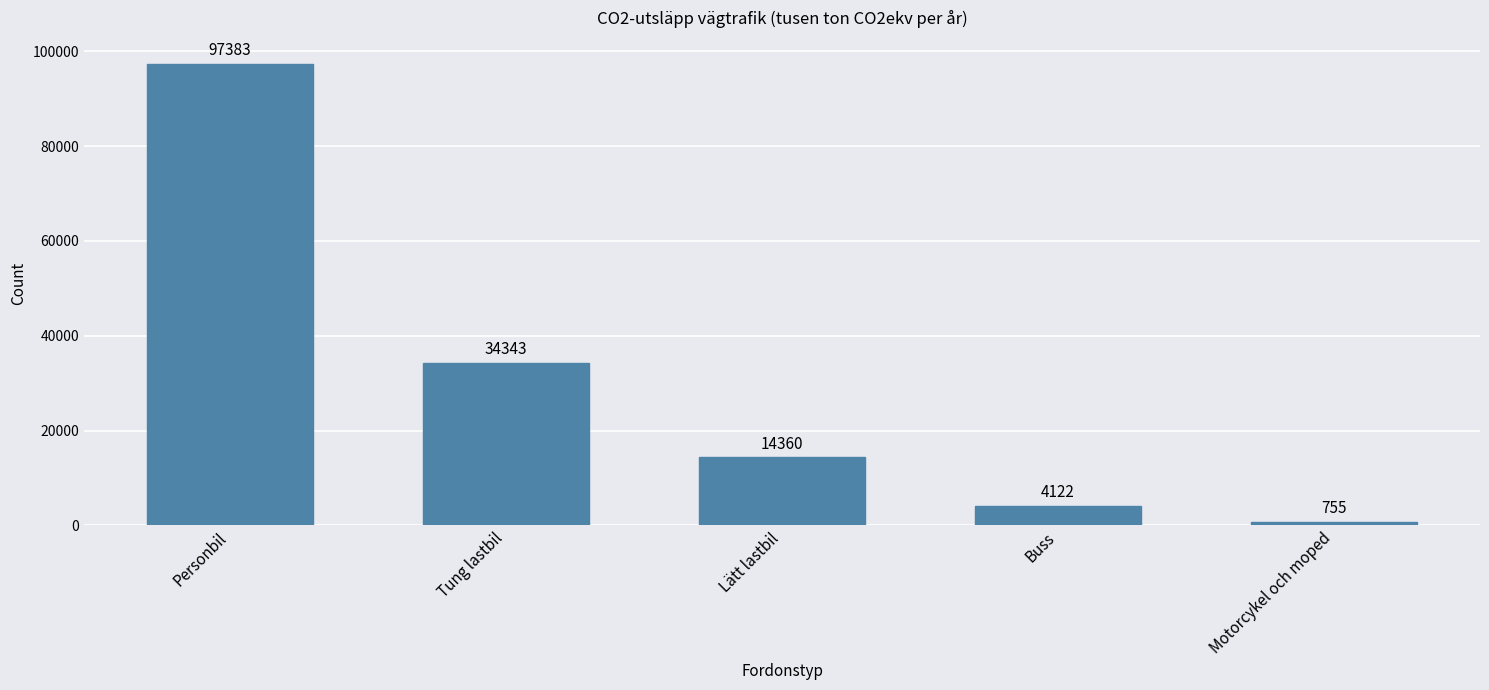

Reading right to left, what are all the values shown in this chart?

Motorcykel och moped=755	Buss=4122	Lätt lastbil=14360	Tung lastbil=34343	Personbil=97383